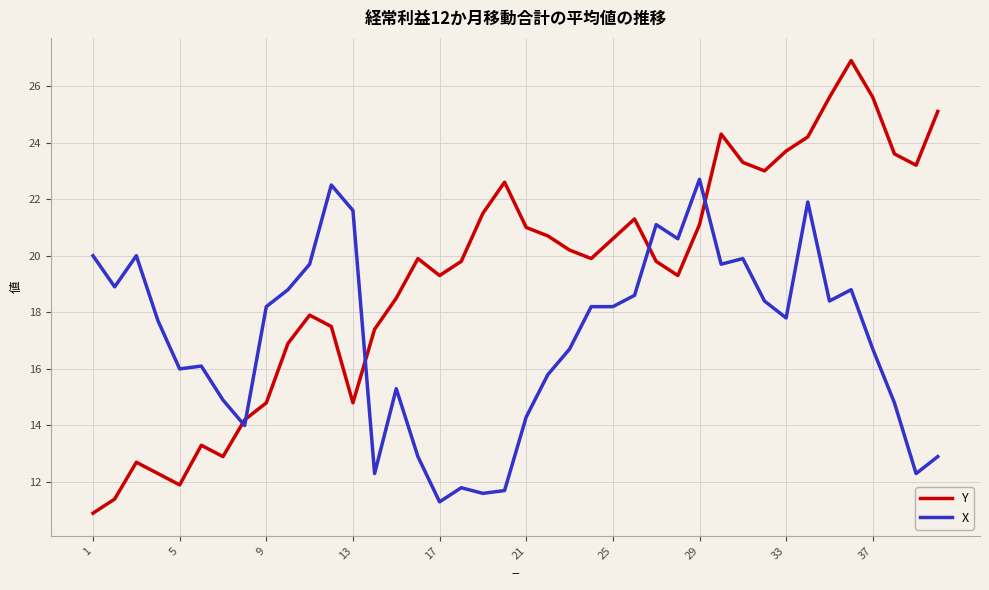

Is this an area chart (filled region under the line)?

No